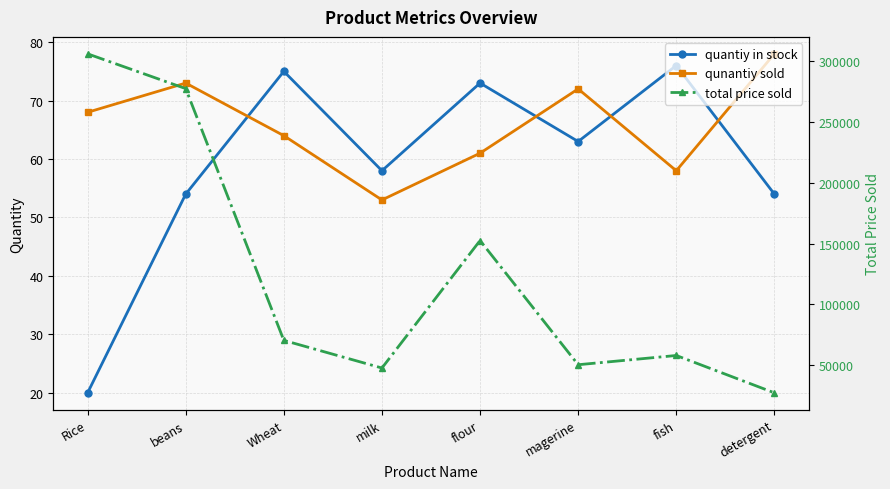

At flour, list the series in order from smallest to largest.

qunantiy sold, quantiy in stock, total price sold